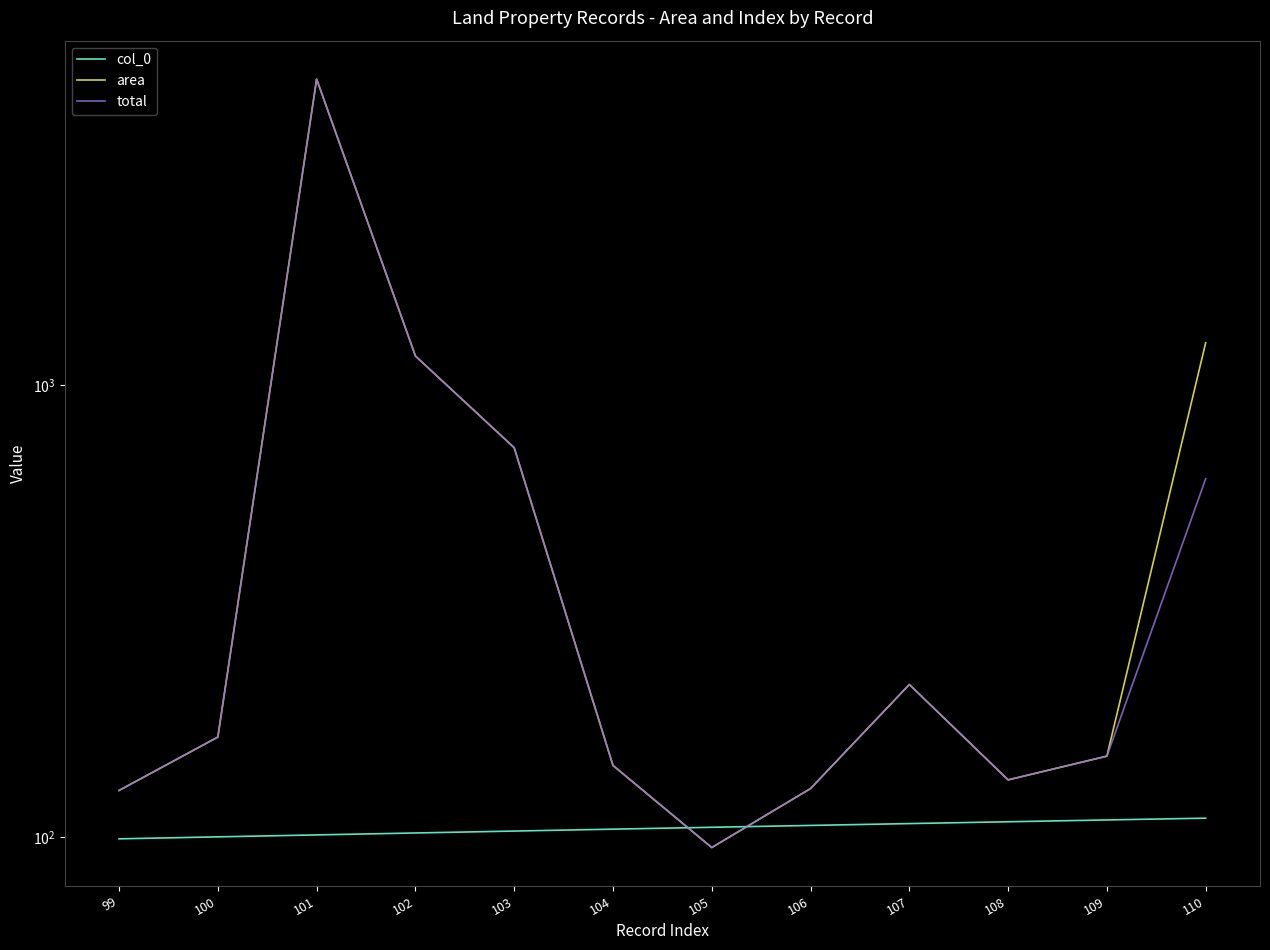

Which category has the lowest value across all series?

105